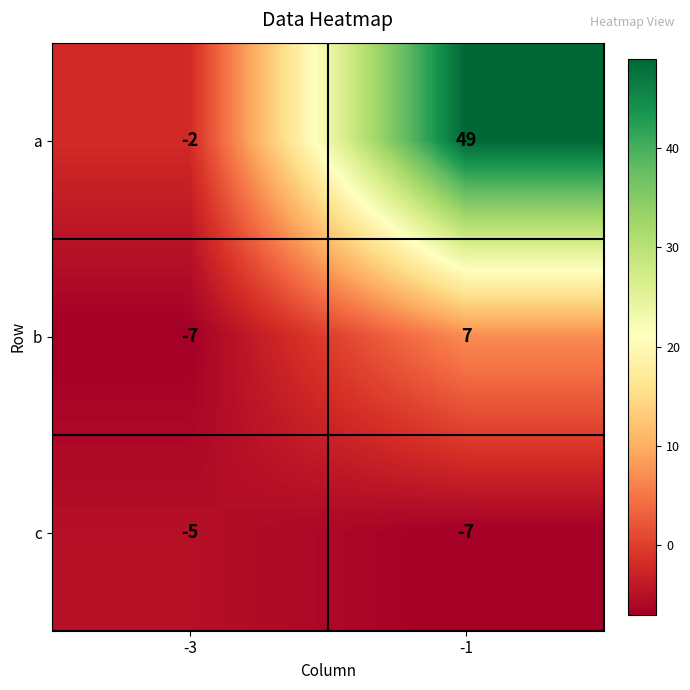

What is the difference between the a values at -1 and -3?

51